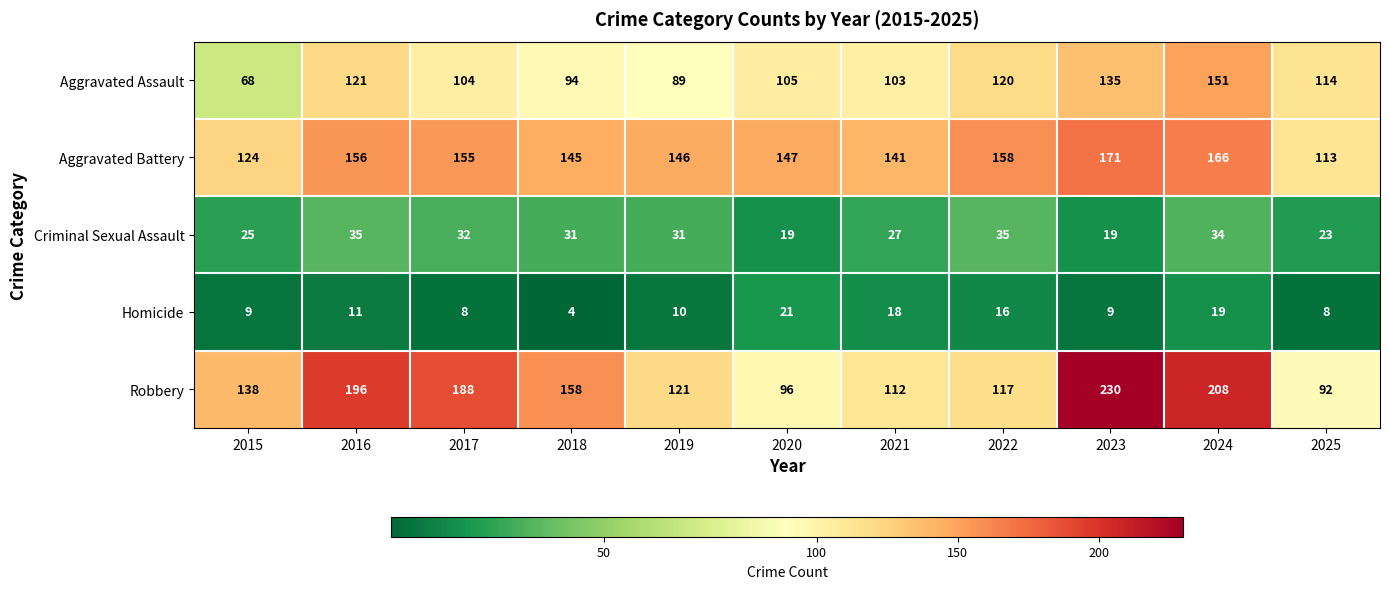

The Homicide series shows 6 at 2023. True or false?

False